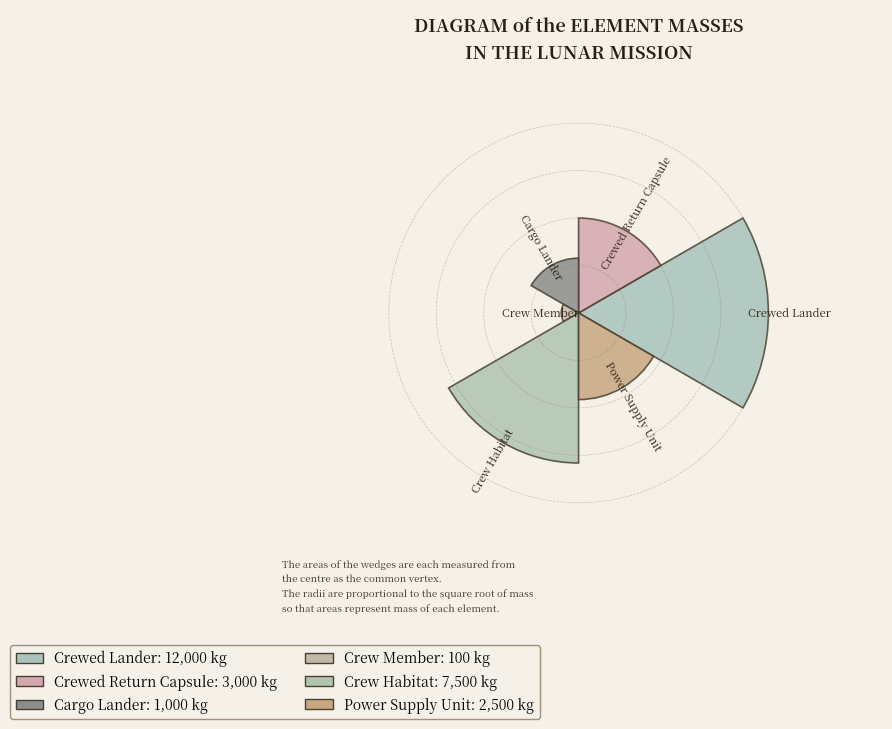

How many segments does this pie chart have?

6